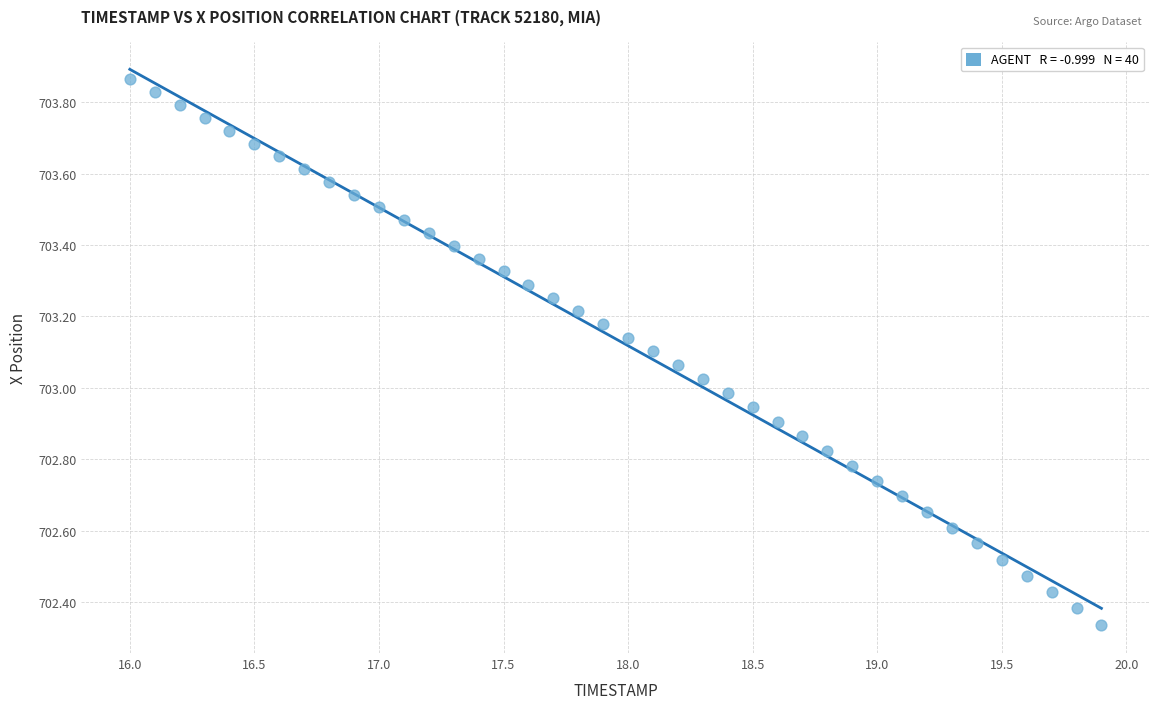

What is the range of X values (max minus min)?

3.9